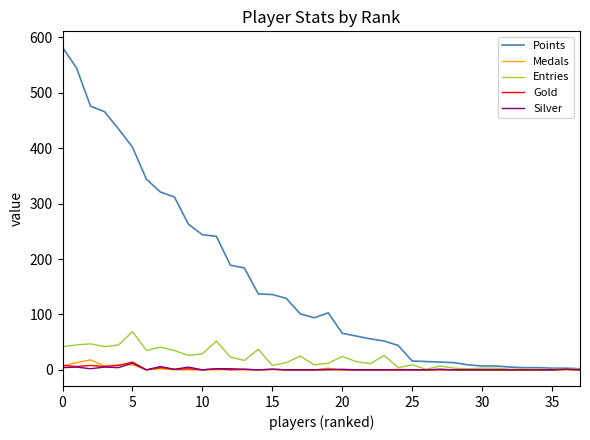

What is the maximum value shown in the chart?

582